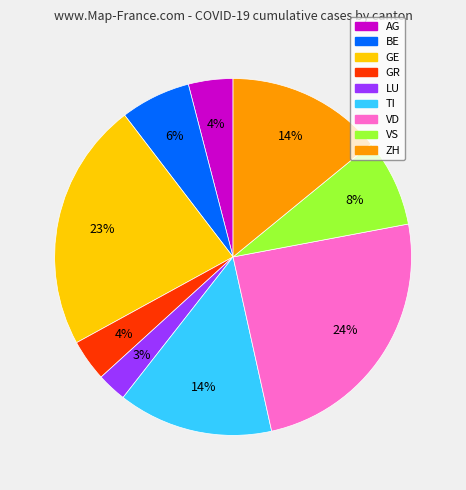

What is the smallest slice in the pie chart?

LU